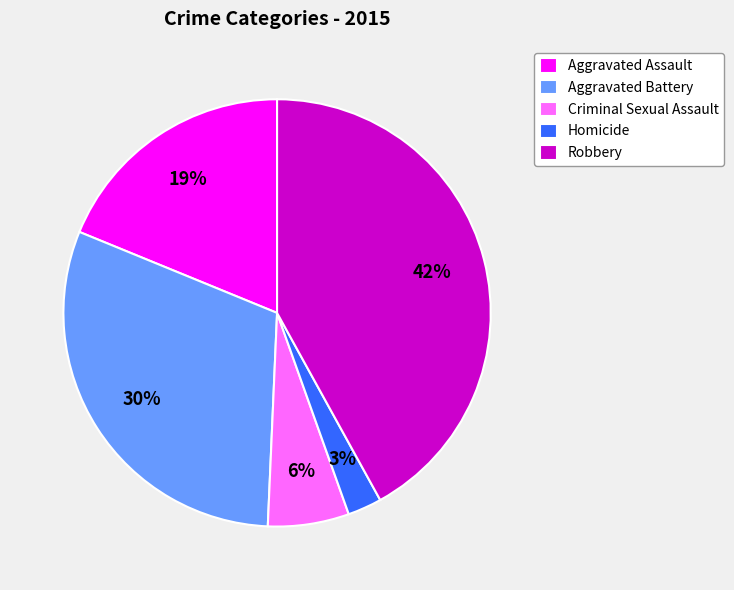

Rank the categories by value from lowest to highest.

Homicide, Criminal Sexual Assault, Aggravated Assault, Aggravated Battery, Robbery